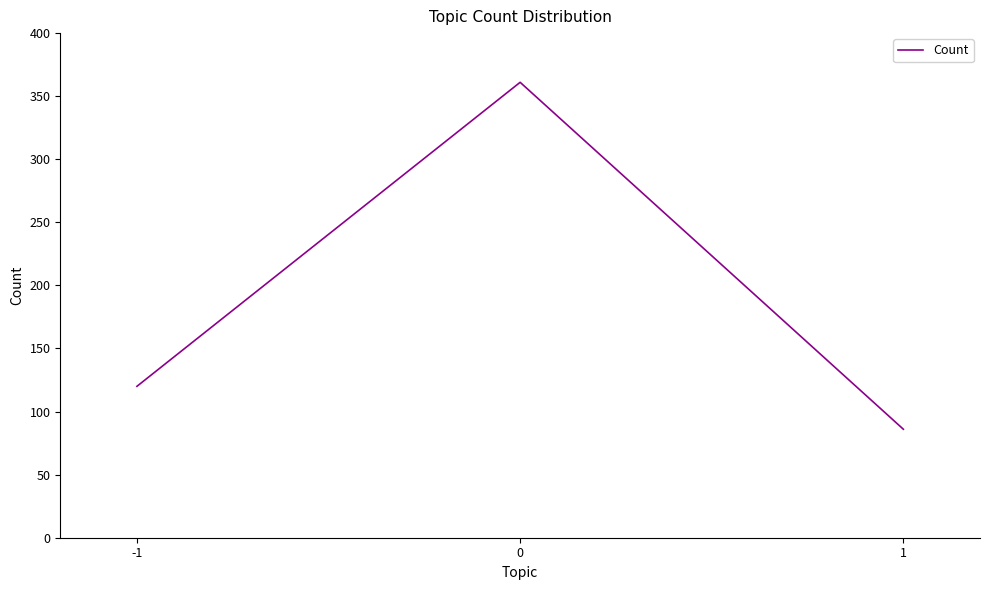

List the labels in order of value, largest first.

0, -1, 1